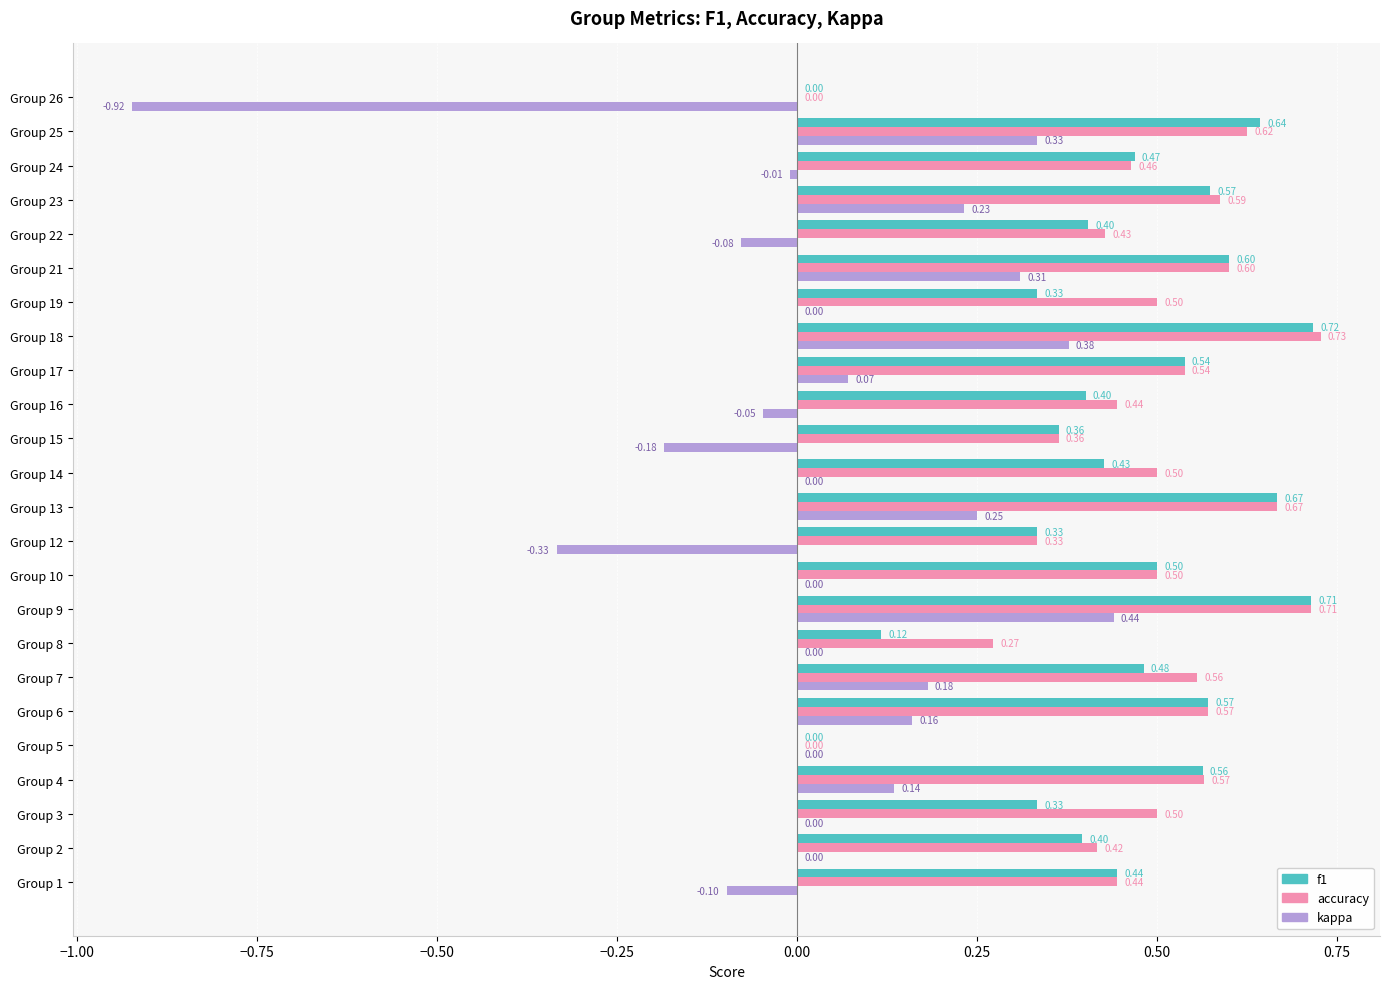

Which series has the largest total across all categories?

accuracy